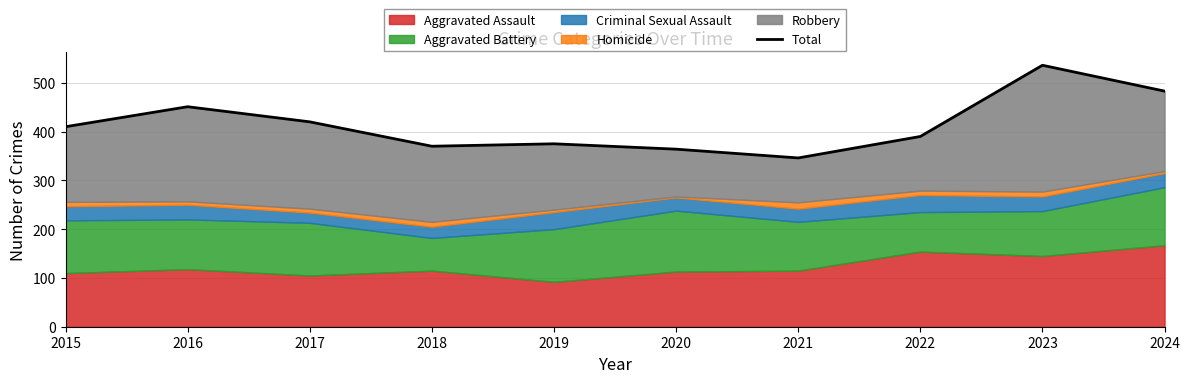

Approximately how many times larger is the value at 2024 compared to 2018?

1.3